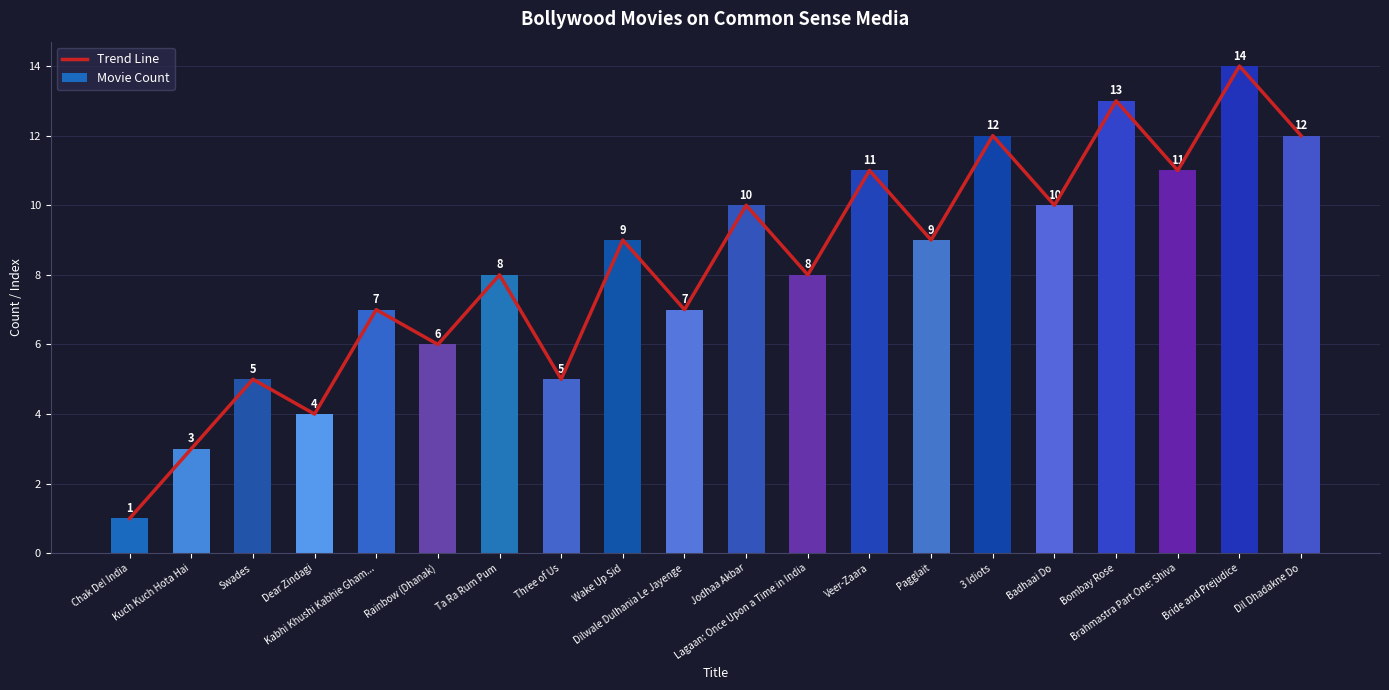

What is the maximum value for Trend Line?

14